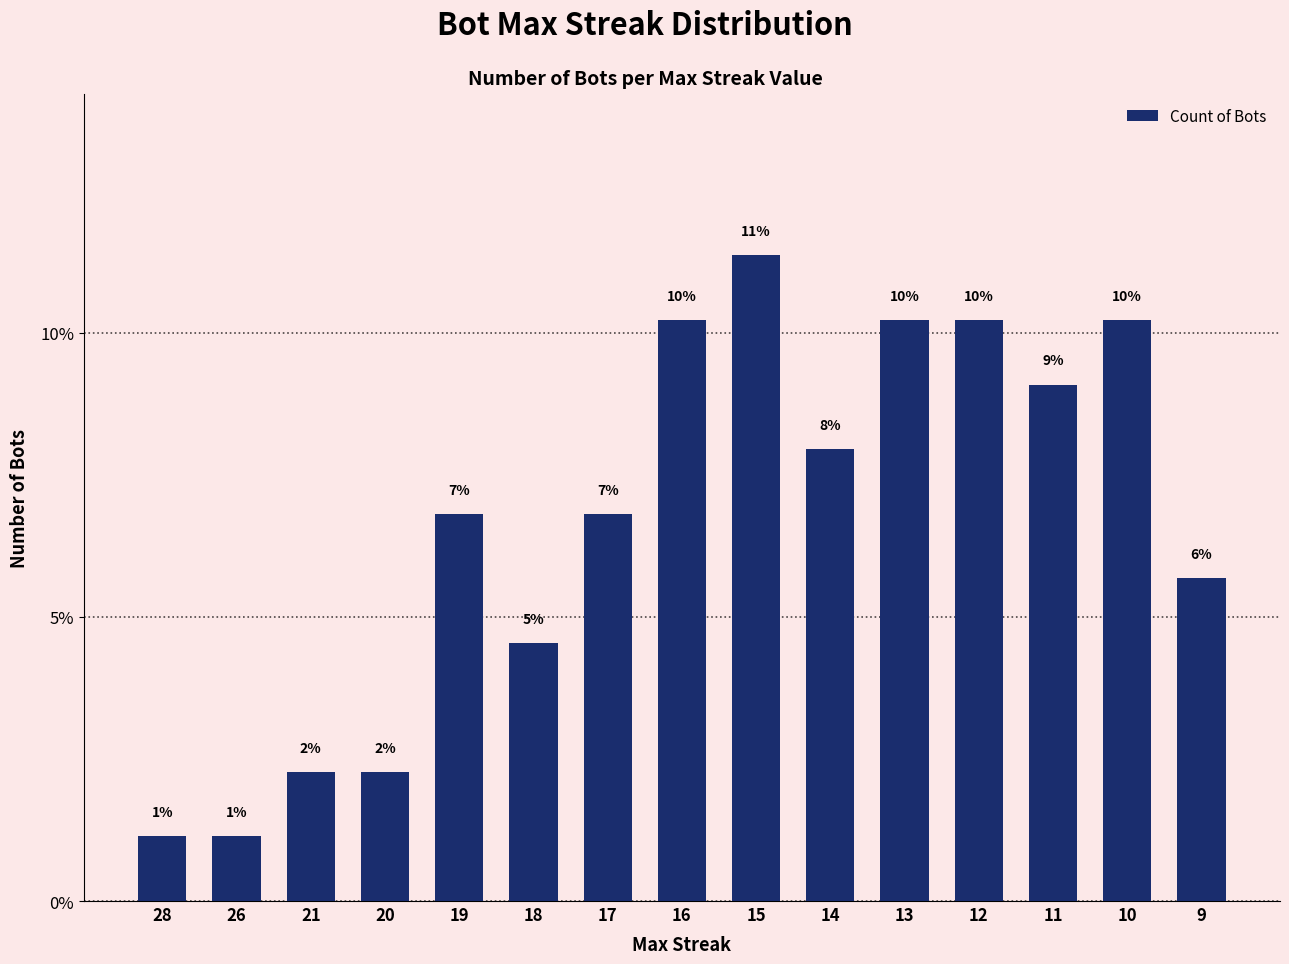

The value at 12 is 0.1. True or false?

True